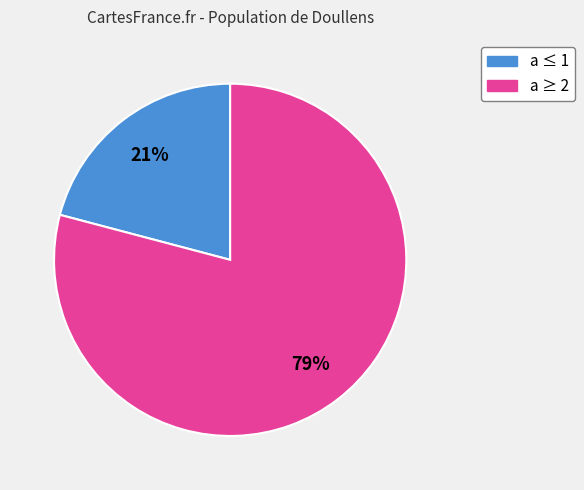

Is there a majority slice in this chart?

Yes